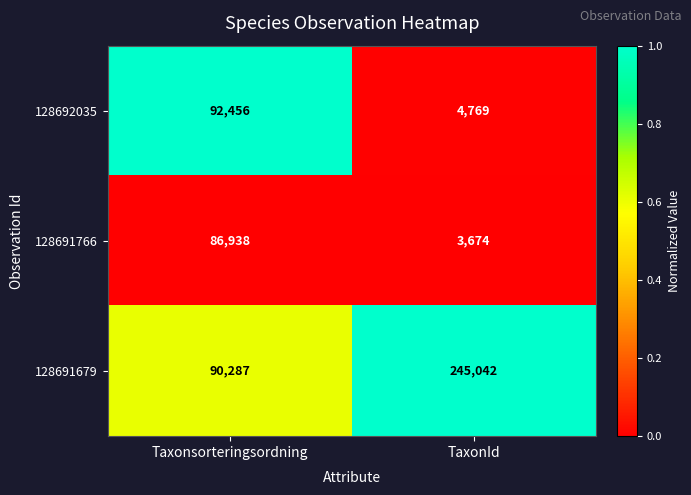

Reading left to right, what are all the values shown in this chart?

128692035: 92456	4769
128691766: 86938	3674
128691679: 90287	245042